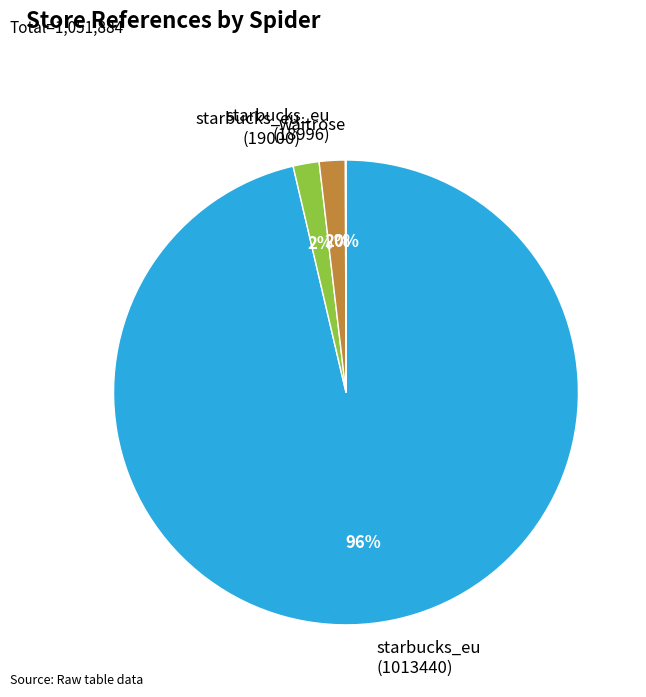

Combined, do starbucks_eu (1013440) and starbucks_eu (18996) account for over 50%?

Yes